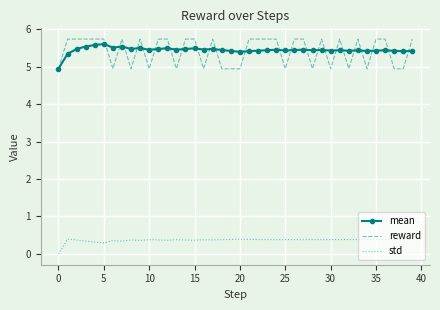

What are all the series names shown in the legend?

mean, reward, std